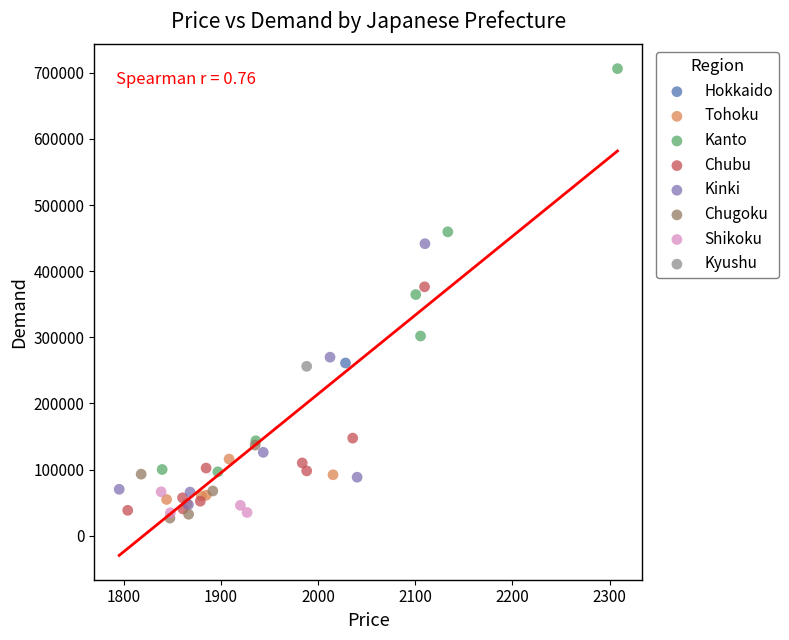

Which series reaches the maximum Y coordinate?

Kanto